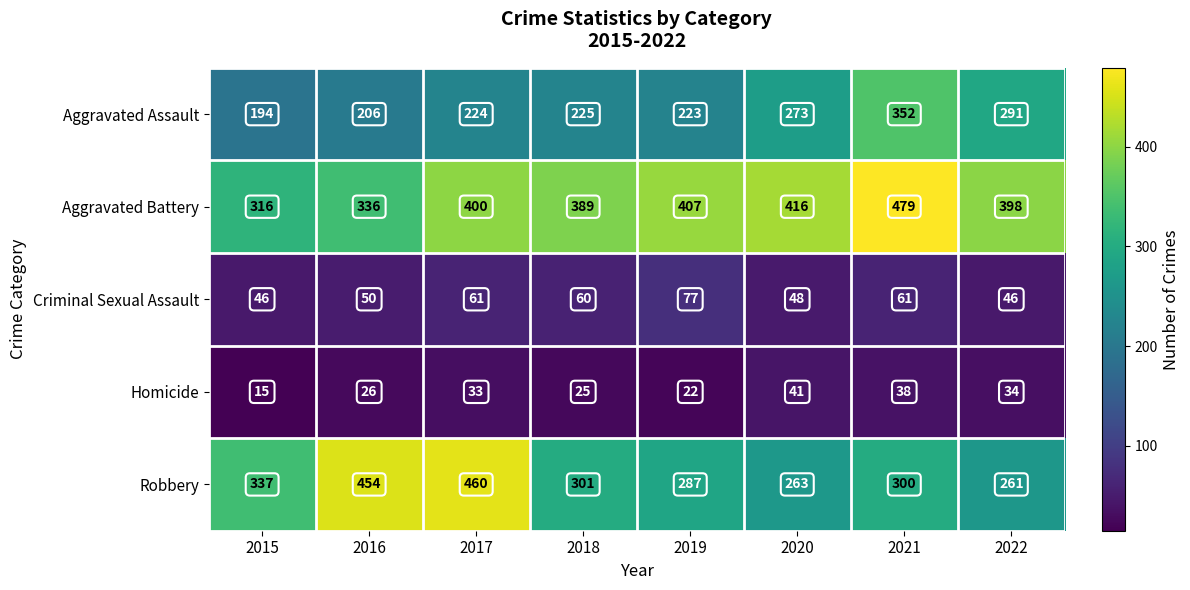

What is the sum of the Aggravated Assault values at 2017 and 2019?

447